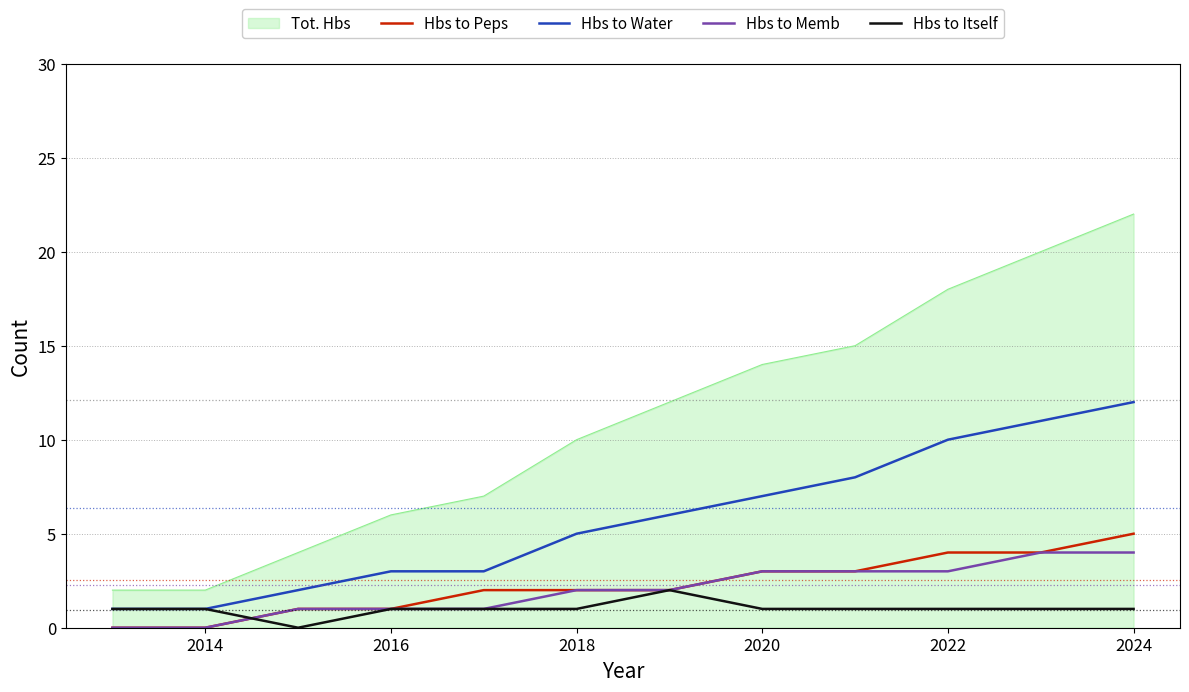

True or false: Hbs to Water and Hbs to Itself intersect in this chart.

False